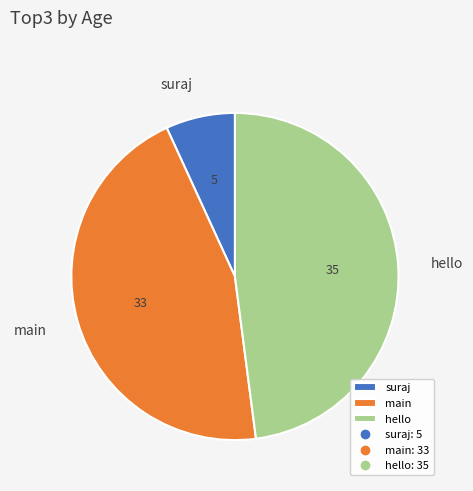

Does any single category account for the majority?

No